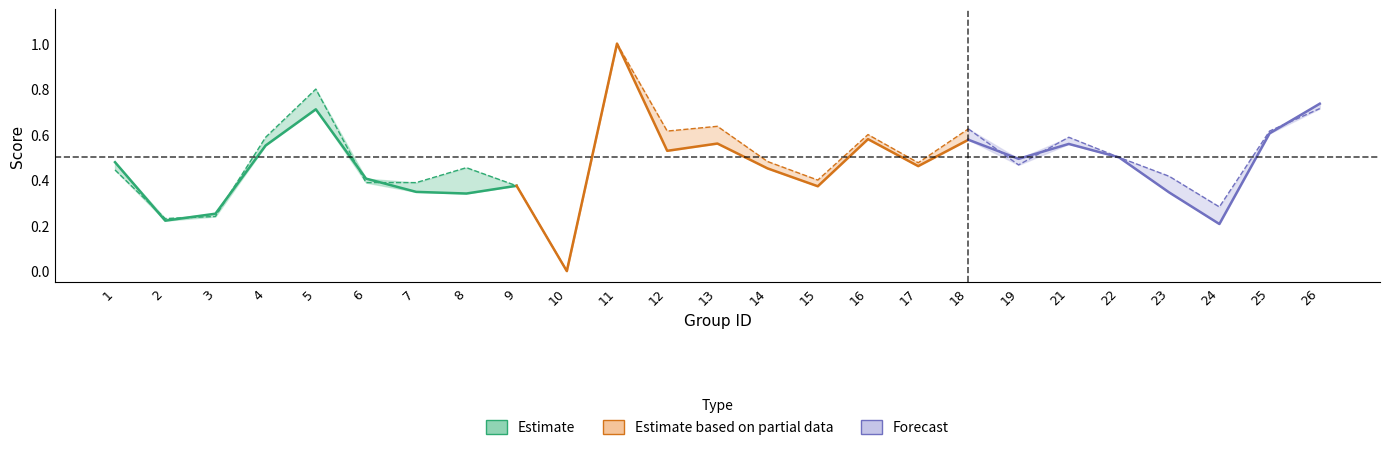

Between which two adjacent categories do accuracy and f1 first intersect?

1 and 2